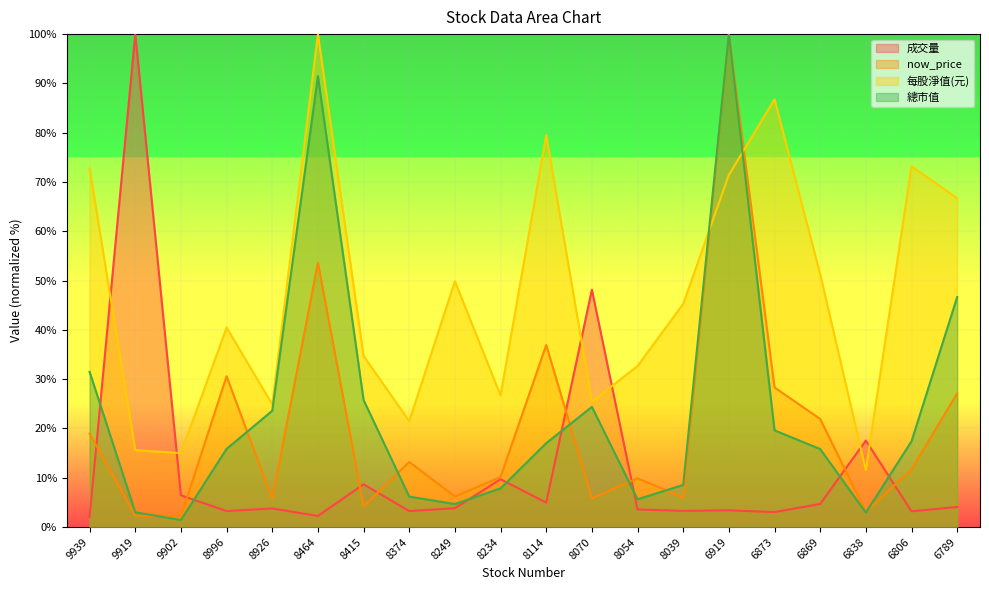

What is the difference between the maximum and minimum values in the 總市值 series?

98.6